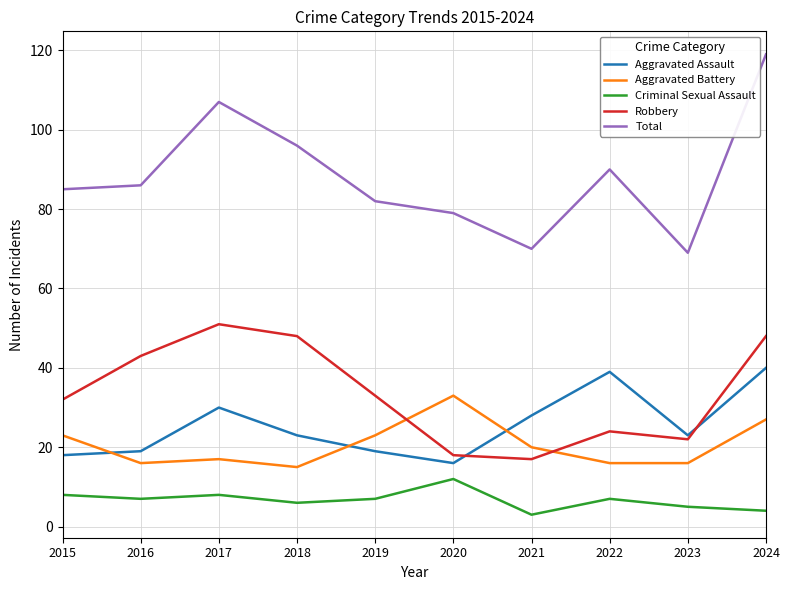

Is this an area chart (filled region under the line)?

No